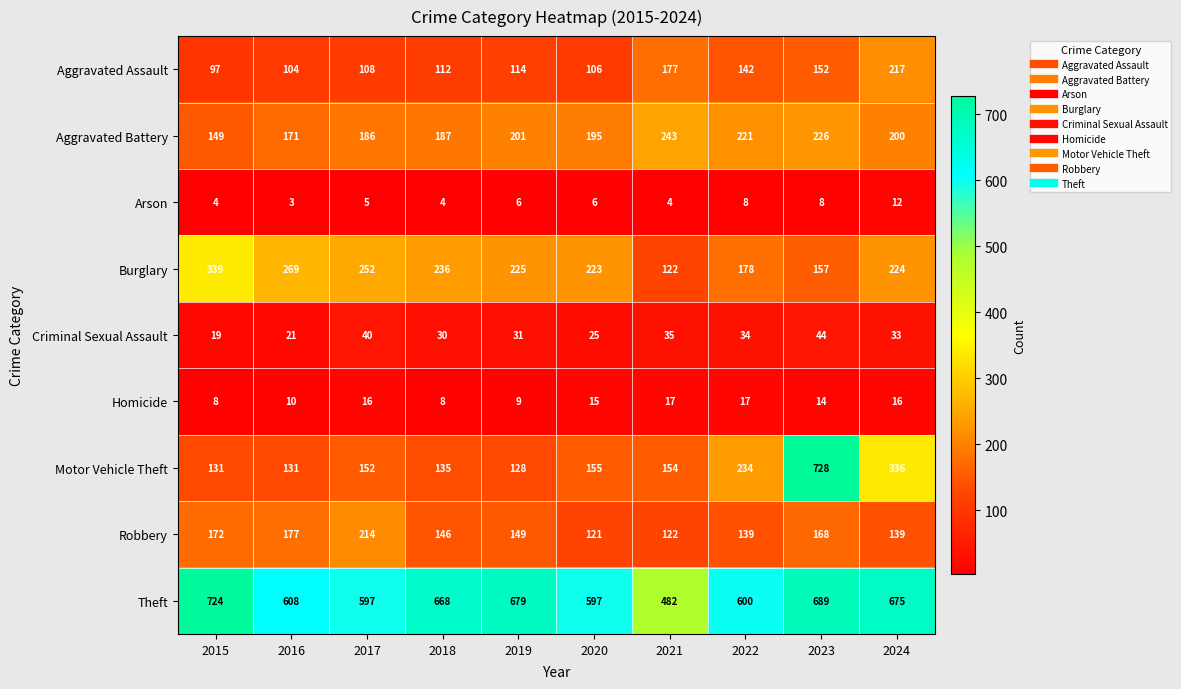

What is the sum of the Robbery values at 2016 and 2023?

345